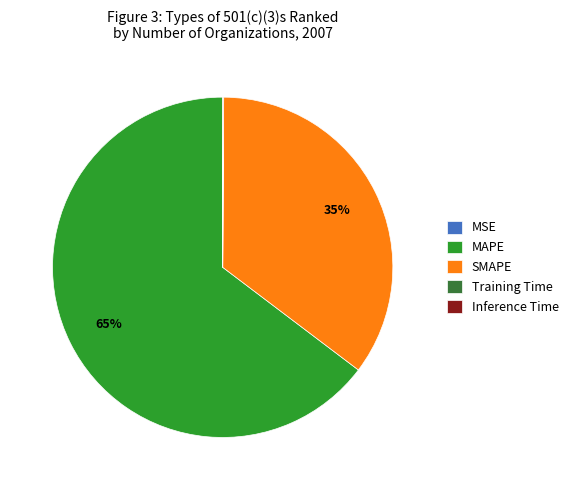

Is it true that SMAPE is 35% of the pie?

True